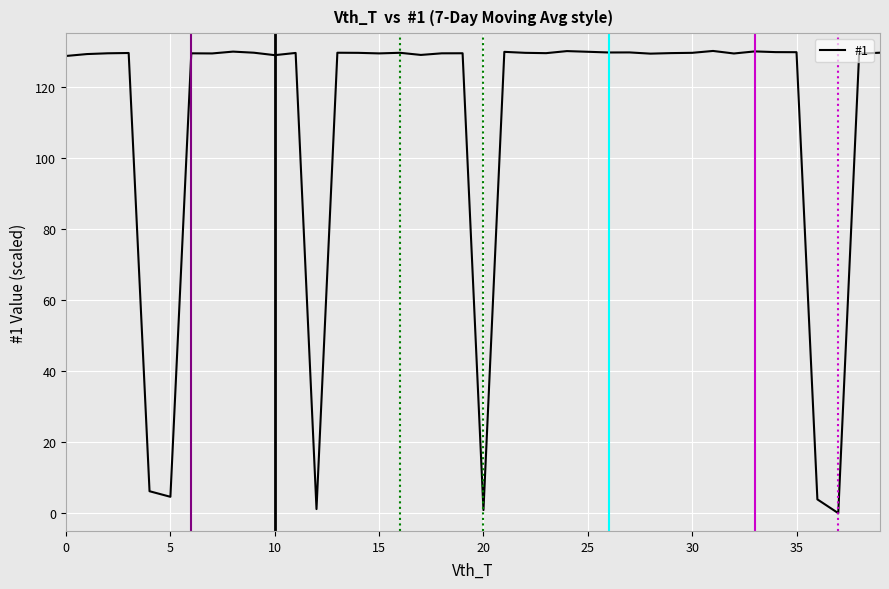

How many positive values are there?

39